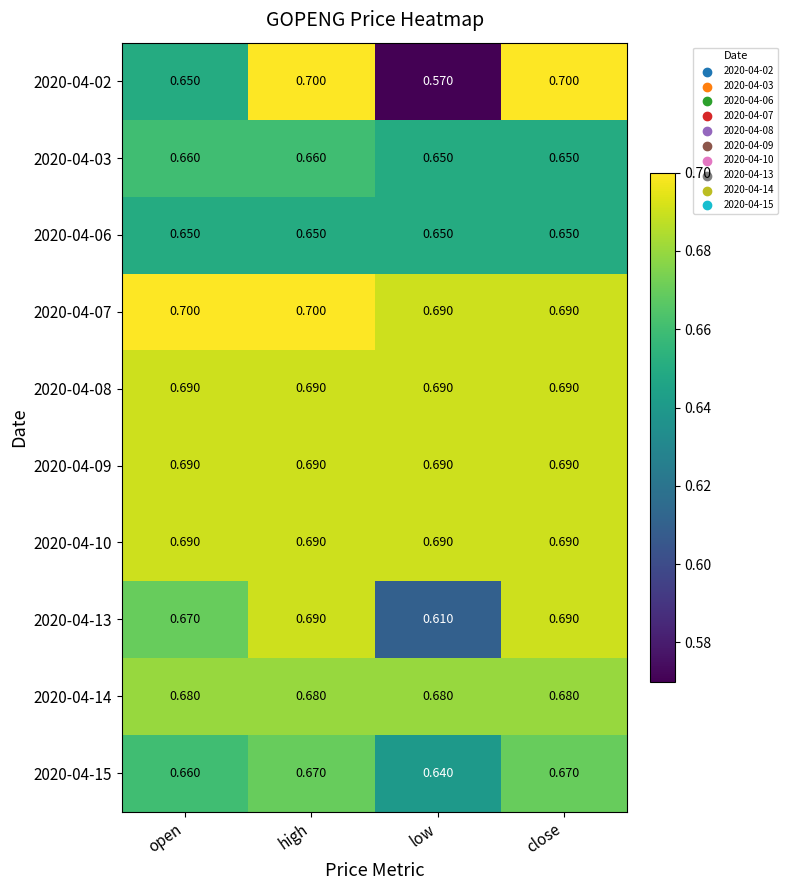

Is the value of 2020-04-02 at close greater than the value of 2020-04-15 at low?

Yes